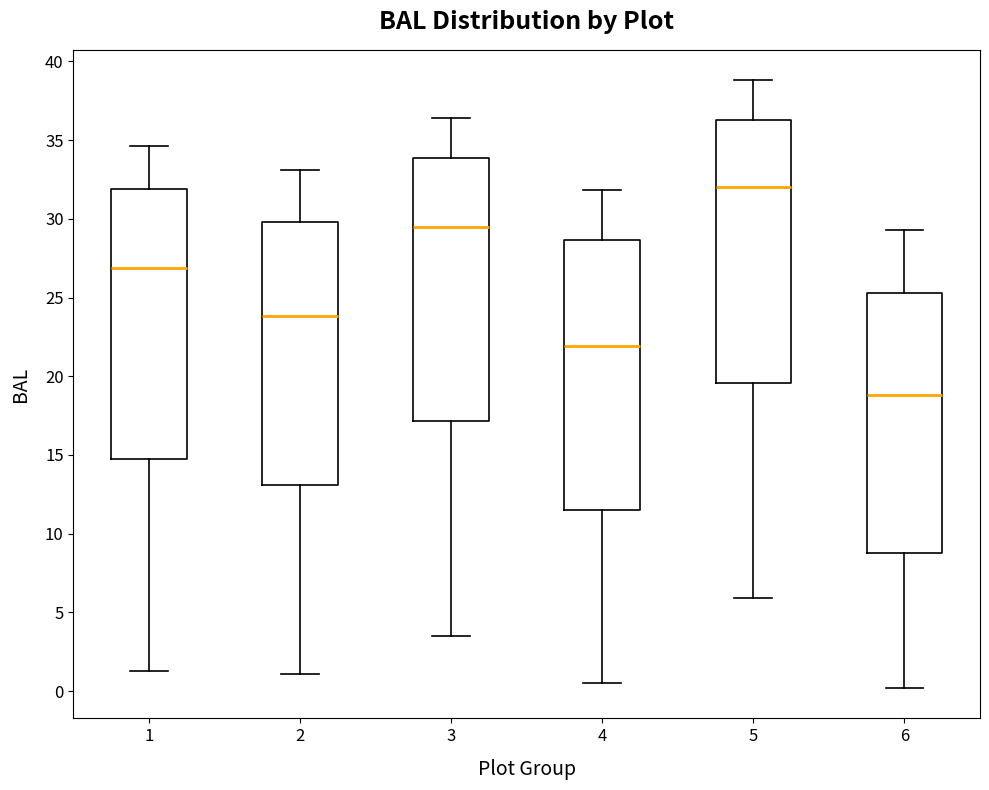

Reading left to right, read every box against the y-axis: the position of its median line, the range the box covers, and the ends of its whiskers. The values are not printed on the chart, so give them approximately, as read against the axis.

1: median 27.0, box 15.0 to 32.0, whiskers 1.5 to 34.5
2: median 24.0, box 13.0 to 30.0, whiskers 1.0 to 33.0
3: median 29.5, box 17.0 to 34.0, whiskers 3.5 to 36.5
4: median 22.0, box 11.5 to 28.5, whiskers 0.5 to 32.0
5: median 32.0, box 19.5 to 36.5, whiskers 6.0 to 39.0
6: median 19.0, box 9.0 to 25.5, whiskers 0.0 to 29.5